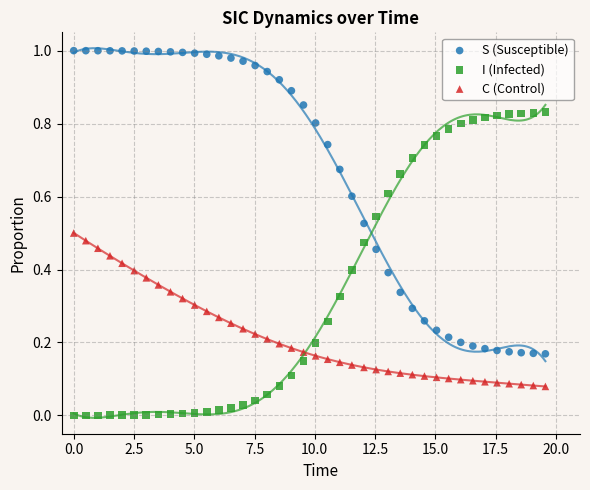

Which series reaches the maximum Y coordinate?

S (Susceptible)